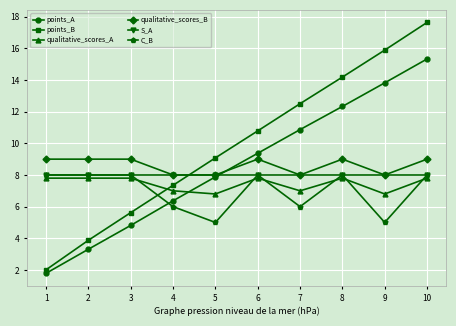

What is the total value across all series at 2?

40.0